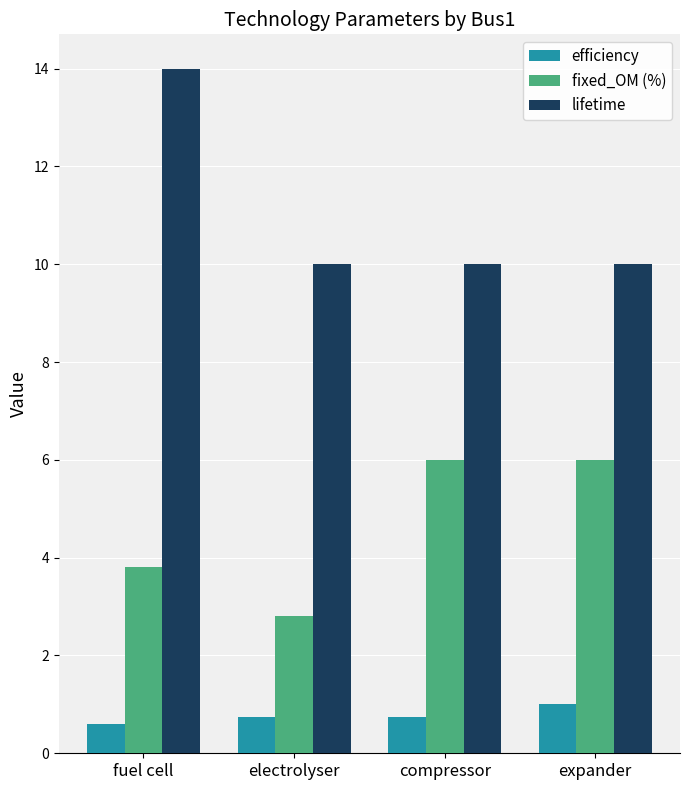

What is the sum of the efficiency values at fuel cell and compressor?

1.4